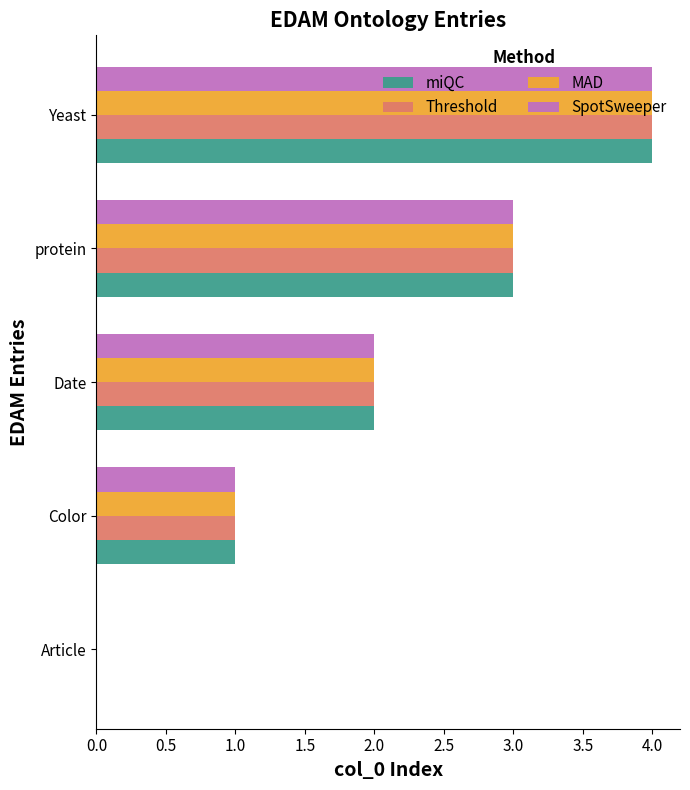

Read the SpotSweeper value at protein.

3